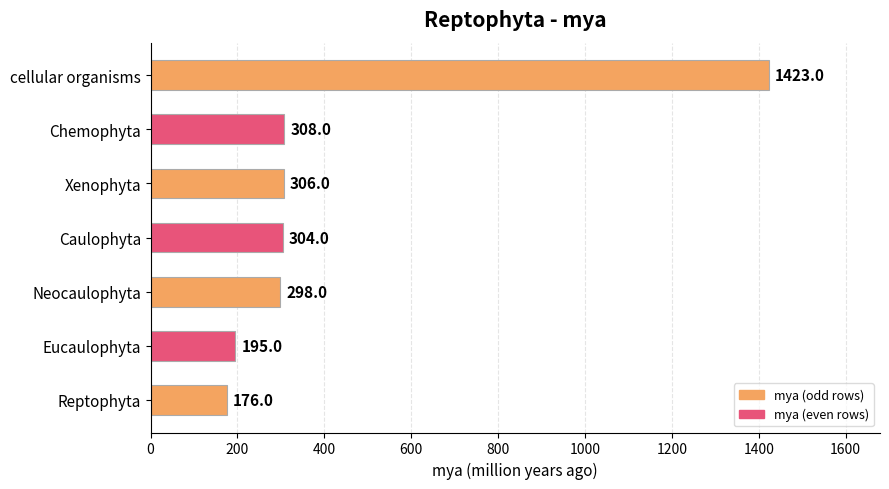

Count the number of categories in the chart.

7